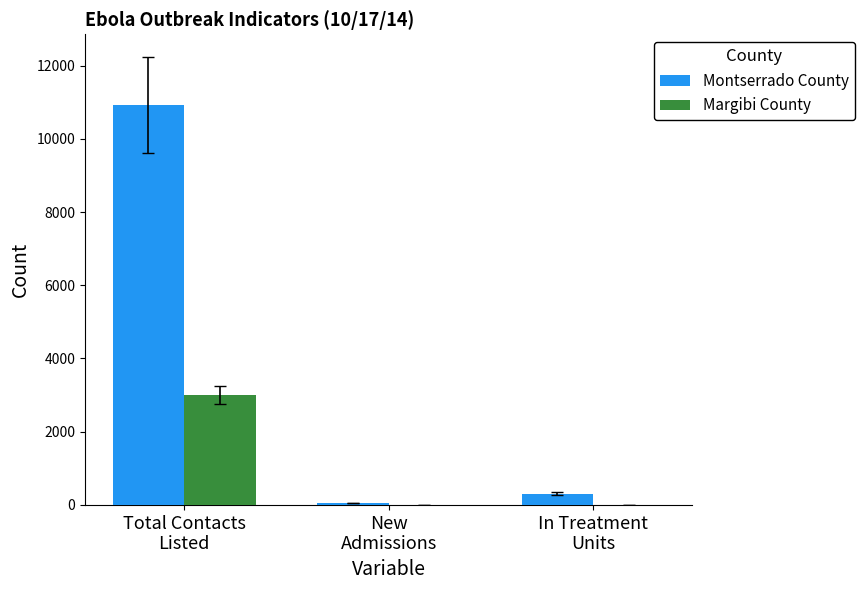

What is the highest value of the Margibi County series?

3004